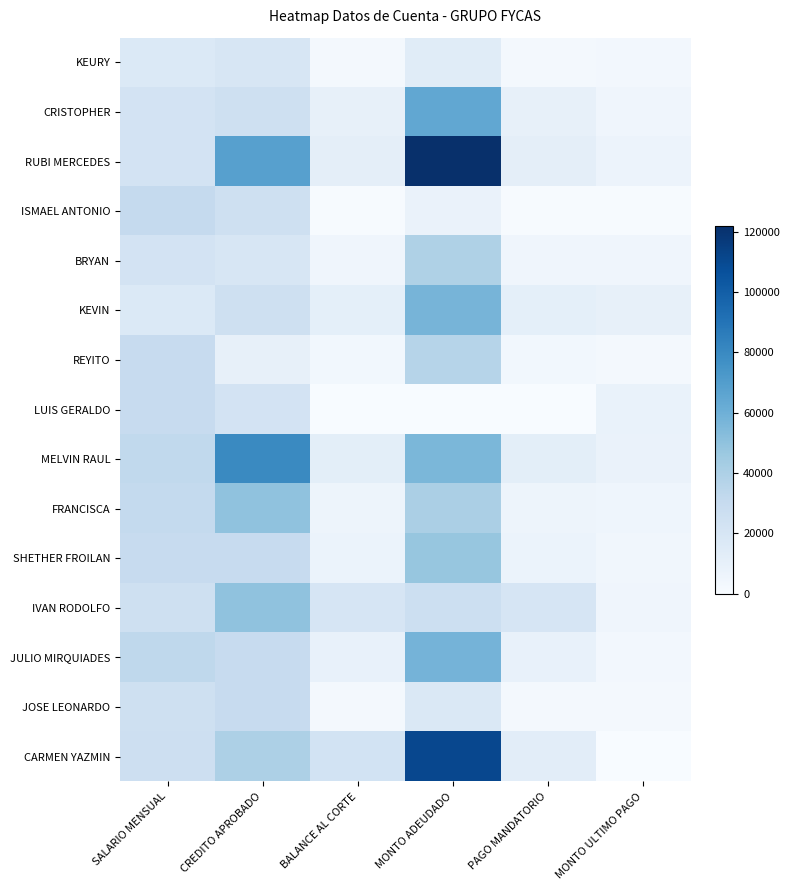

Reading right to left, transcribe all the data shown in this chart.

KEURY: MONTO ULTIMO PAGO=3000	PAGO MANDATORIO=2076	MONTO ADEUDADO=13844	BALANCE AL CORTE=2076	CREDITO APROBADO=20000	SALARIO MENSUAL=17000
CRISTOPHER: MONTO ULTIMO PAGO=5000	PAGO MANDATORIO=9670	MONTO ADEUDADO=64762	BALANCE AL CORTE=9670	CREDITO APROBADO=25000	SALARIO MENSUAL=22000
RUBI MERCEDES: MONTO ULTIMO PAGO=7000	PAGO MANDATORIO=11690	MONTO ADEUDADO=121997	BALANCE AL CORTE=11690	CREDITO APROBADO=68500	SALARIO MENSUAL=22000
ISMAEL ANTONIO: MONTO ULTIMO PAGO=800	PAGO MANDATORIO=800	MONTO ADEUDADO=8000	BALANCE AL CORTE=800	CREDITO APROBADO=25000	SALARIO MENSUAL=30600
BRYAN: MONTO ULTIMO PAGO=5000	PAGO MANDATORIO=5207	MONTO ADEUDADO=39466	BALANCE AL CORTE=5207	CREDITO APROBADO=20000	SALARIO MENSUAL=22000
KEVIN: MONTO ULTIMO PAGO=10000	PAGO MANDATORIO=10966	MONTO ADEUDADO=57385	BALANCE AL CORTE=10966	CREDITO APROBADO=25000	SALARIO MENSUAL=17000
REYITO: MONTO ULTIMO PAGO=2718	PAGO MANDATORIO=3644	MONTO ADEUDADO=36444	BALANCE AL CORTE=3644	CREDITO APROBADO=10000	SALARIO MENSUAL=30000
LUIS GERALDO: MONTO ULTIMO PAGO=8306	PAGO MANDATORIO=0	MONTO ADEUDADO=0	BALANCE AL CORTE=0	CREDITO APROBADO=22000	SALARIO MENSUAL=30000
MELVIN RAUL: MONTO ULTIMO PAGO=8000	PAGO MANDATORIO=12189	MONTO ADEUDADO=55768	BALANCE AL CORTE=12189	CREDITO APROBADO=80000	SALARIO MENSUAL=32000
FRANCISCA: MONTO ULTIMO PAGO=5332	PAGO MANDATORIO=6132	MONTO ADEUDADO=40882	BALANCE AL CORTE=6132	CREDITO APROBADO=50000	SALARIO MENSUAL=31000
SHETHER FROILAN: MONTO ULTIMO PAGO=4000	PAGO MANDATORIO=7189	MONTO ADEUDADO=47869	BALANCE AL CORTE=7180	CREDITO APROBADO=30000	SALARIO MENSUAL=30000
IVAN RODOLFO: MONTO ULTIMO PAGO=5000	PAGO MANDATORIO=20405	MONTO ADEUDADO=26674	BALANCE AL CORTE=20405	CREDITO APROBADO=50000	SALARIO MENSUAL=25000
JULIO MIRQUIADES: MONTO ULTIMO PAGO=3000	PAGO MANDATORIO=8702	MONTO ADEUDADO=58014	BALANCE AL CORTE=8702	CREDITO APROBADO=30000	SALARIO MENSUAL=33000
JOSE LEONARDO: MONTO ULTIMO PAGO=2700	PAGO MANDATORIO=2700	MONTO ADEUDADO=18000	BALANCE AL CORTE=2700	CREDITO APROBADO=30000	SALARIO MENSUAL=25000
CARMEN YAZMIN: MONTO ULTIMO PAGO=0	PAGO MANDATORIO=12406	MONTO ADEUDADO=110700	BALANCE AL CORTE=22500	CREDITO APROBADO=40000	SALARIO MENSUAL=26200